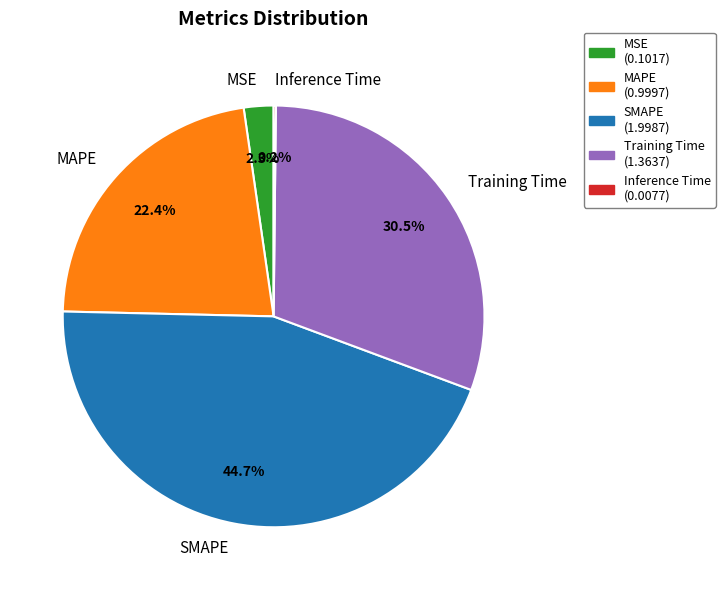

Between Training Time and MSE, which is larger?

Training Time